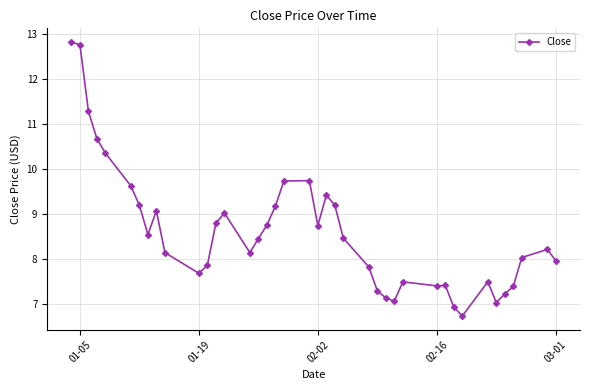

What is the minimum value shown in the chart?

6.7